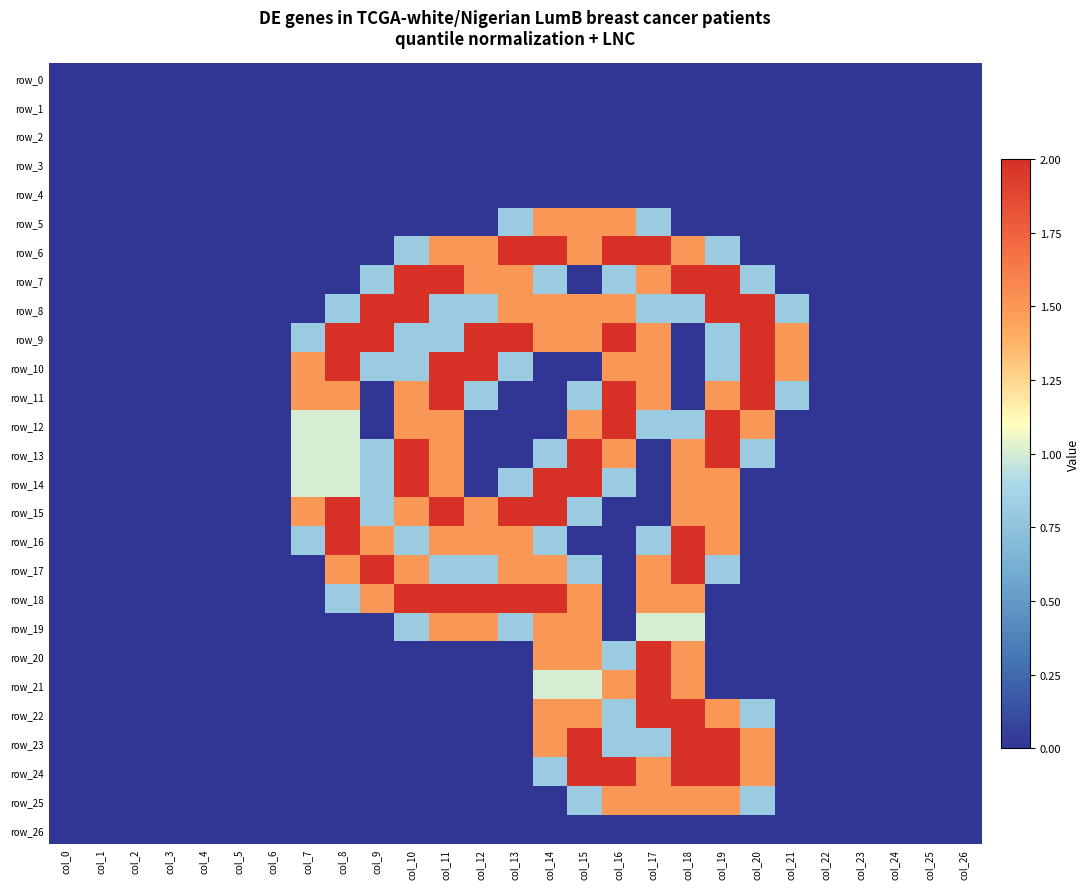

Which series changed the most between col_12 and col_24?

row_9